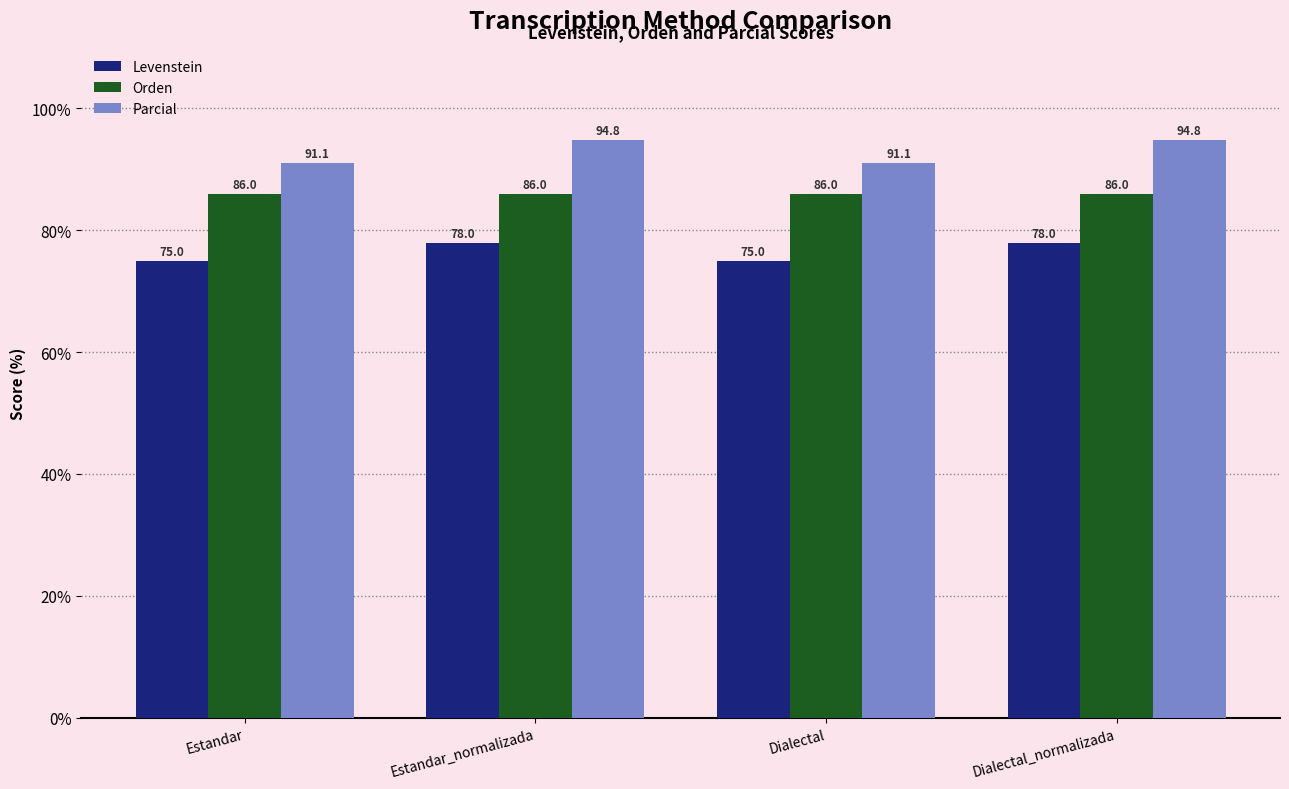

Reading left to right, extract all data points from this chart.

Levenstein: 75.0	78.0	75.0	78.0
Orden: 86.0	86.0	86.0	86.0
Parcial: 91.1	94.8	91.1	94.8